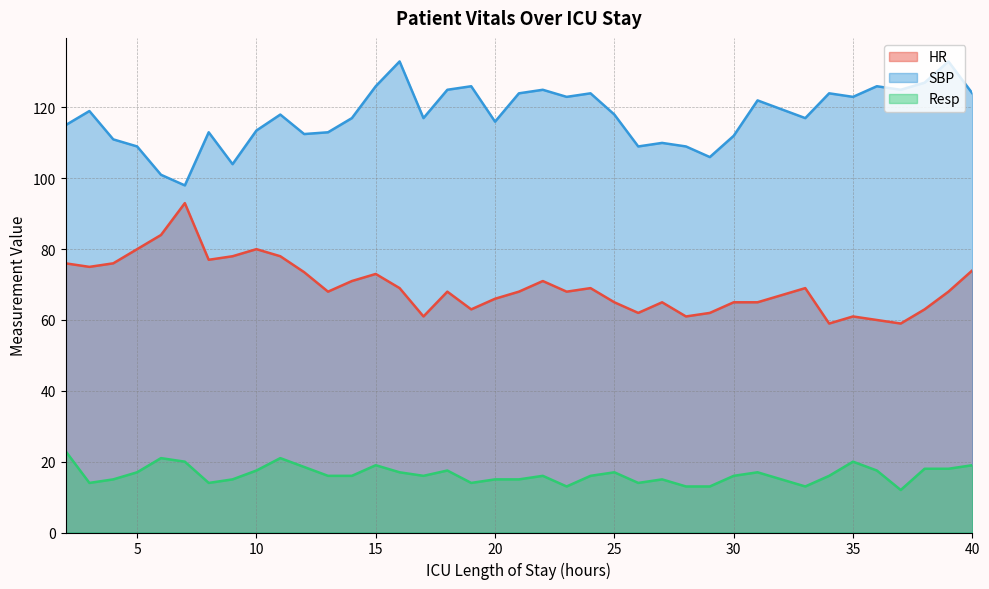

What is the value of the HR point at the 8th from the left?

78.0